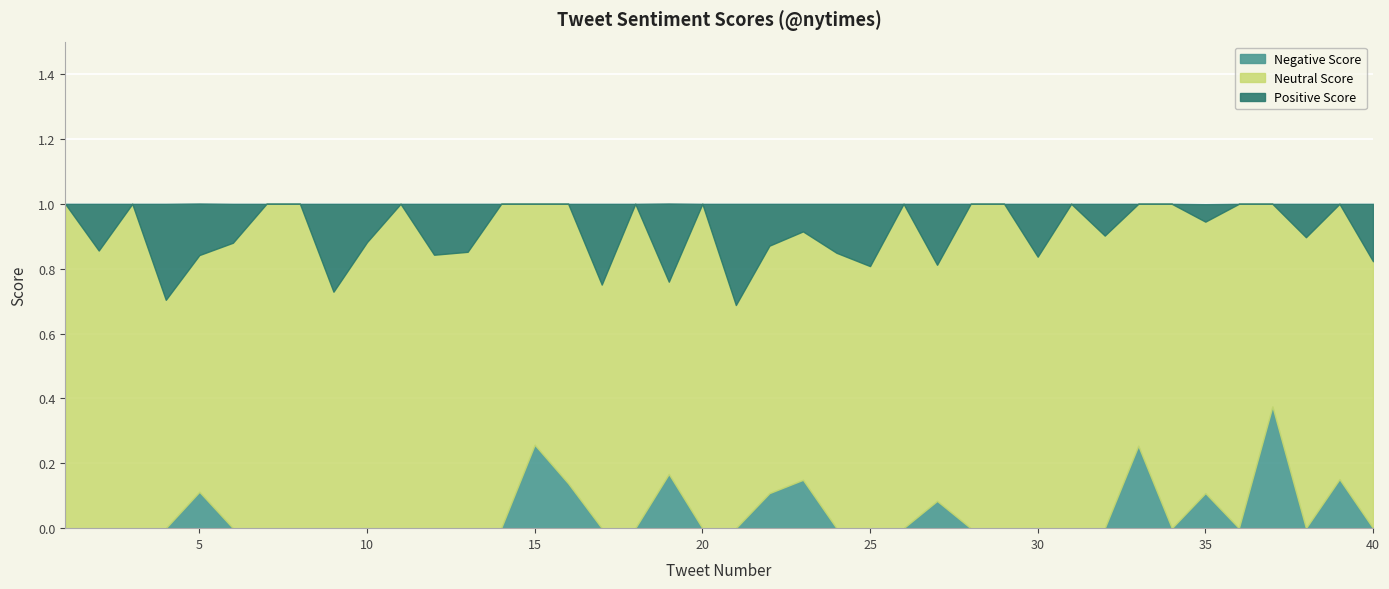

Where is the first local minimum for Positive Score?

3